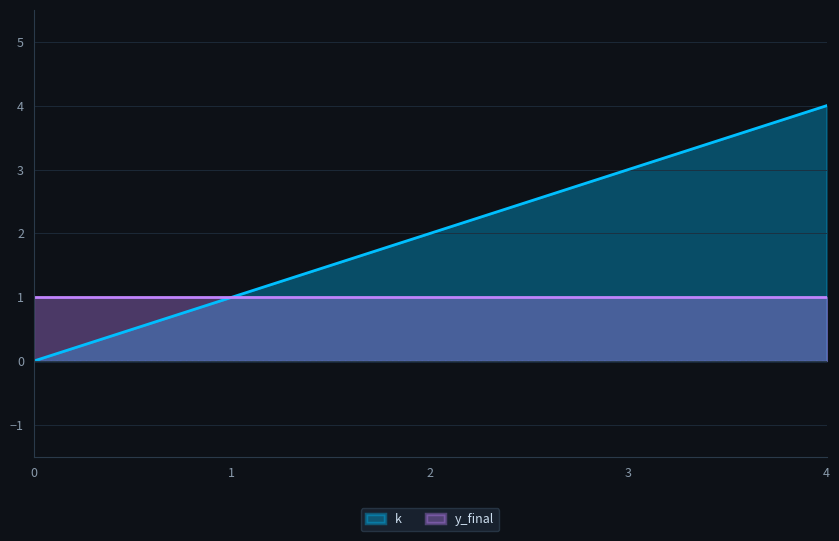

Rank the categories by value from highest to lowest.

4, 3, 2, 1, 0